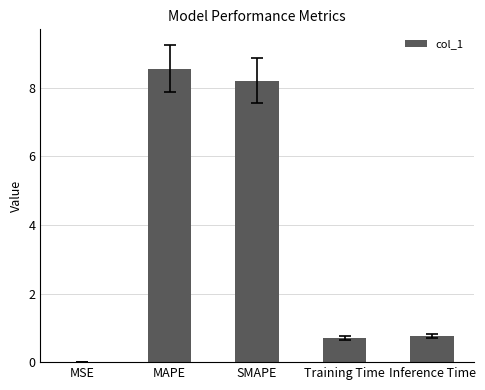

Read the value at MAPE.

8.6